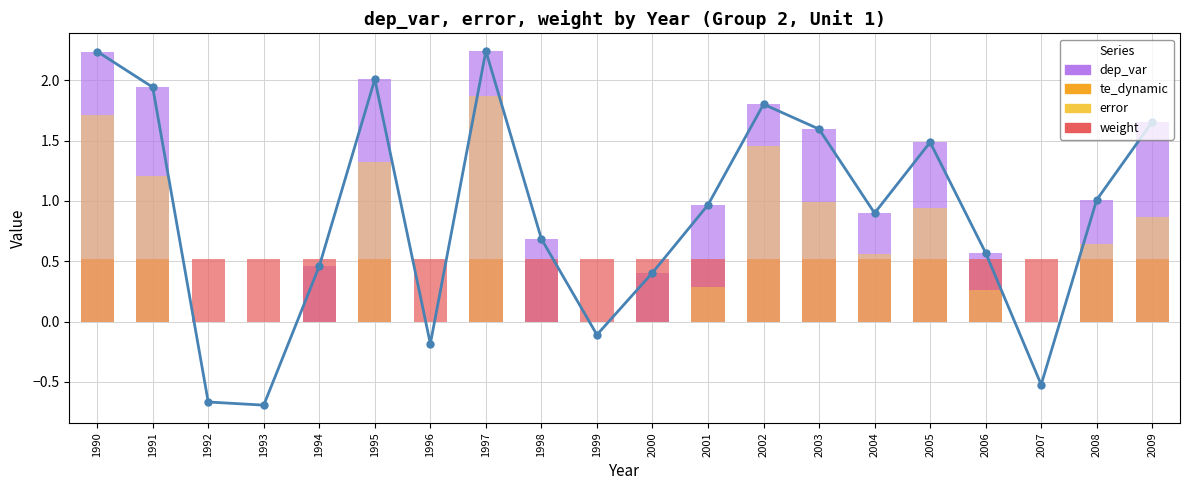

Which series has the largest total across all categories?

dep_var